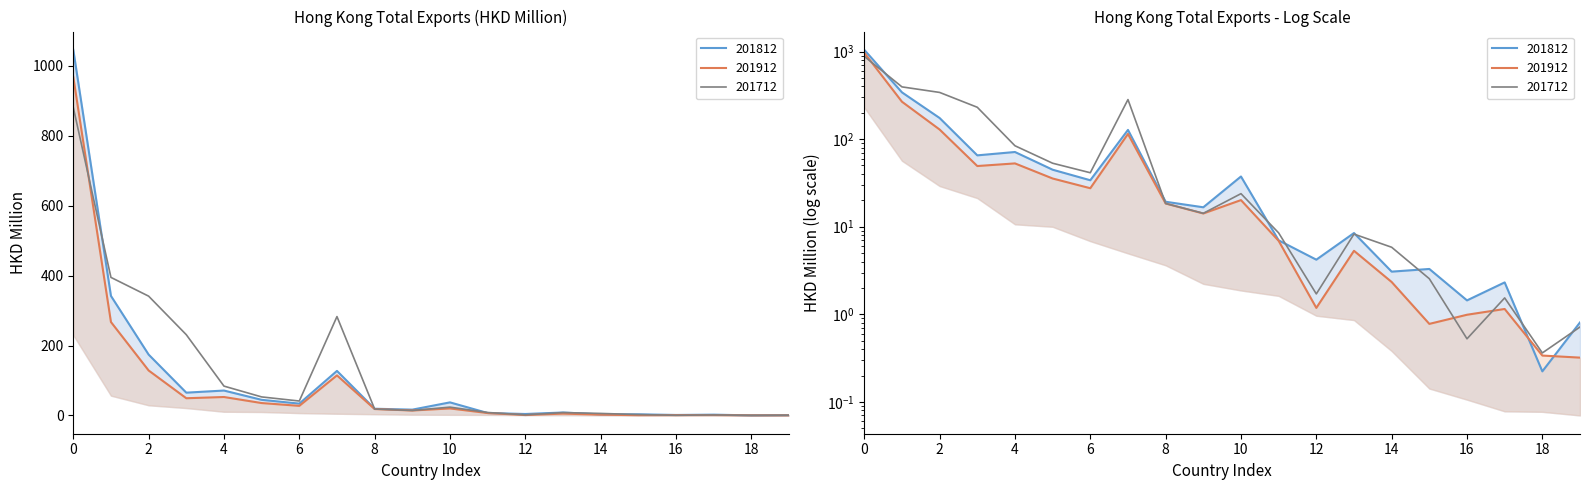

True or false: 202005 has more than 2 points higher than both neighbors.

True